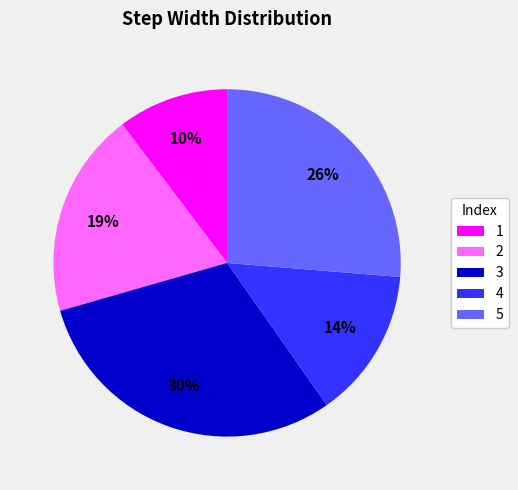

Does 4 represent more than half of the total?

No